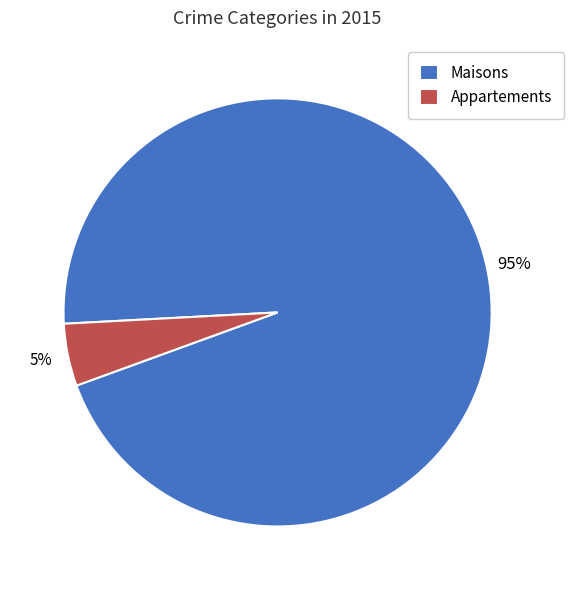

To the nearest percent, what is the average slice percentage?

50%